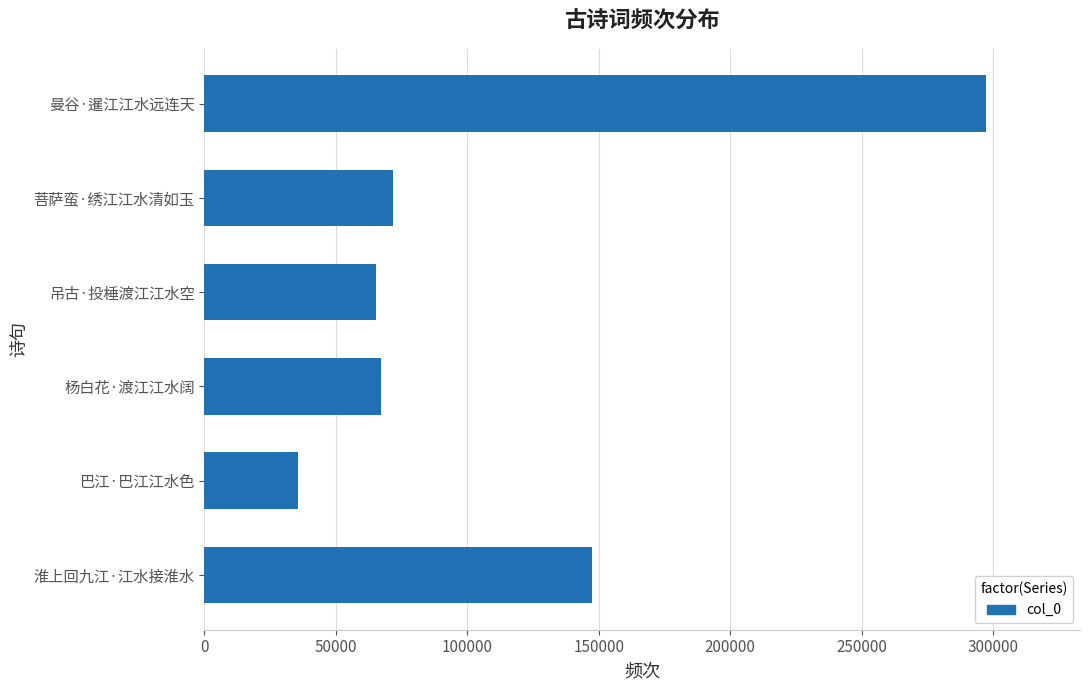

Reading bottom to top, extract all data points from this chart.

147257	35460	67217	65188	71902	297334